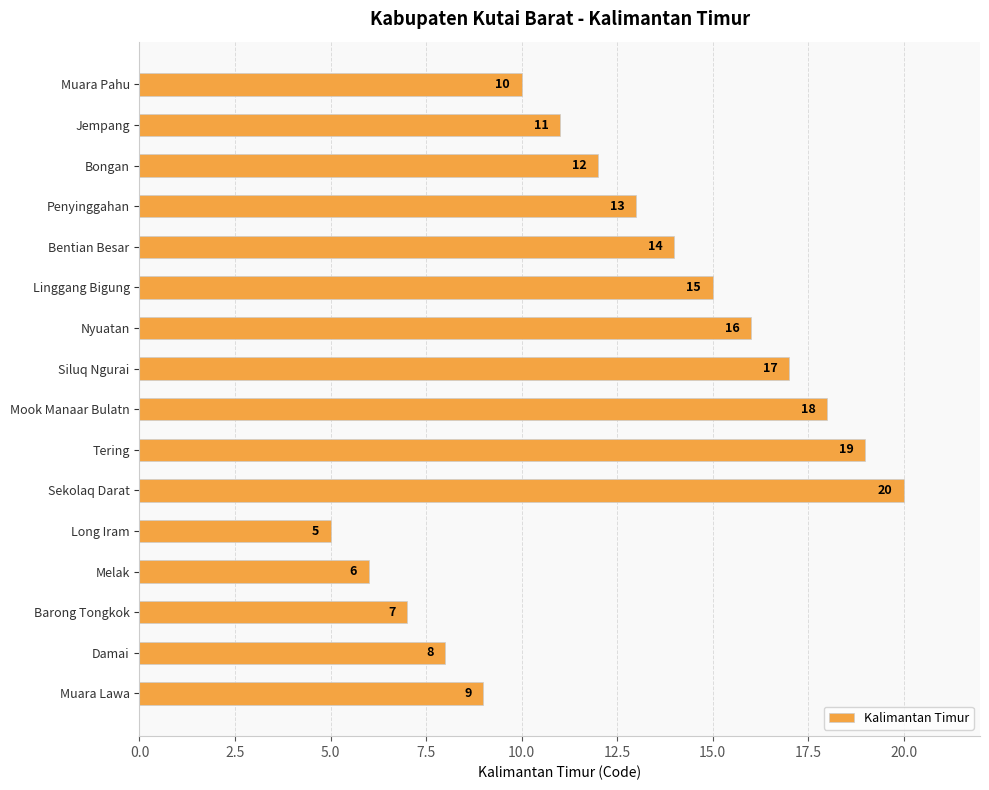

What is the sum of the values at Tering and Bongan?

31